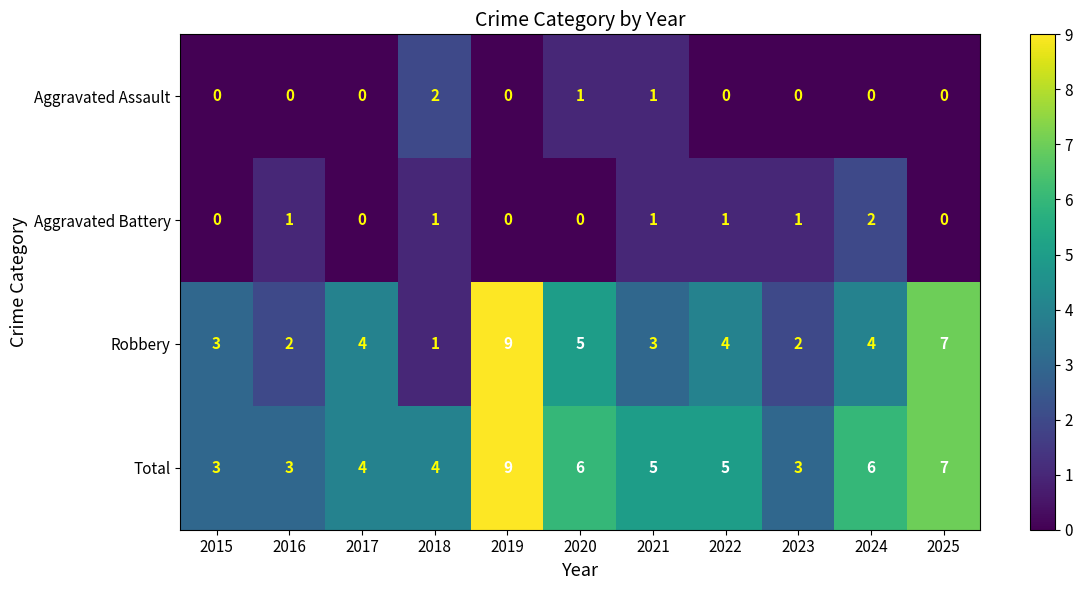

The value of Total at 2015 is 5. True or false?

False